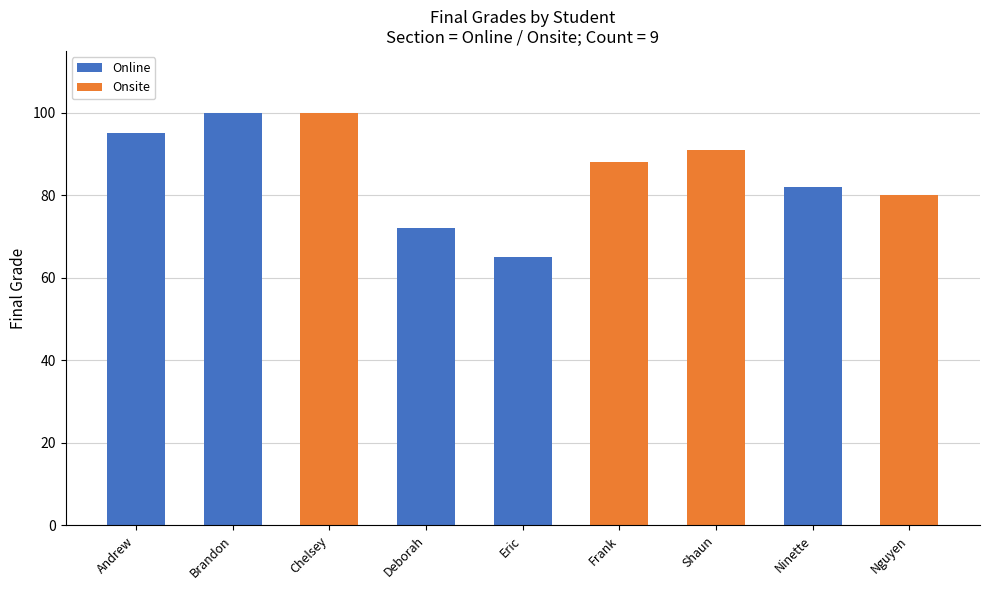

Are the bars grouped side by side (vs. stacked)?

No